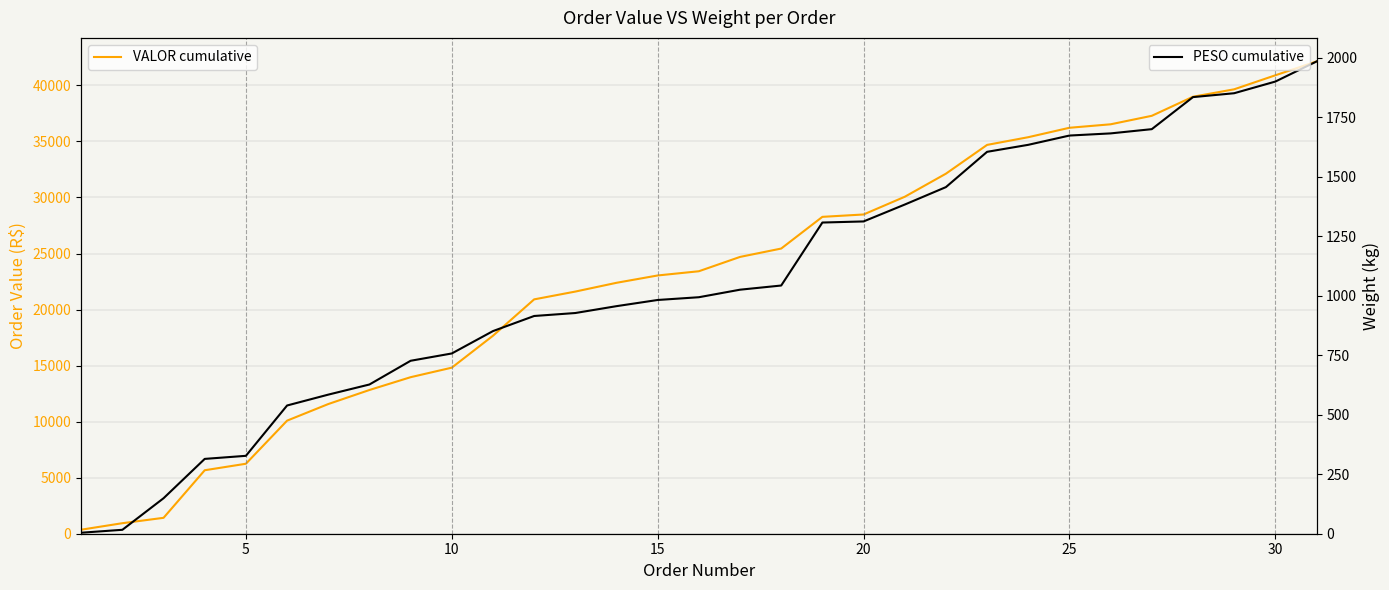

What is the greatest value displayed?

42132.8